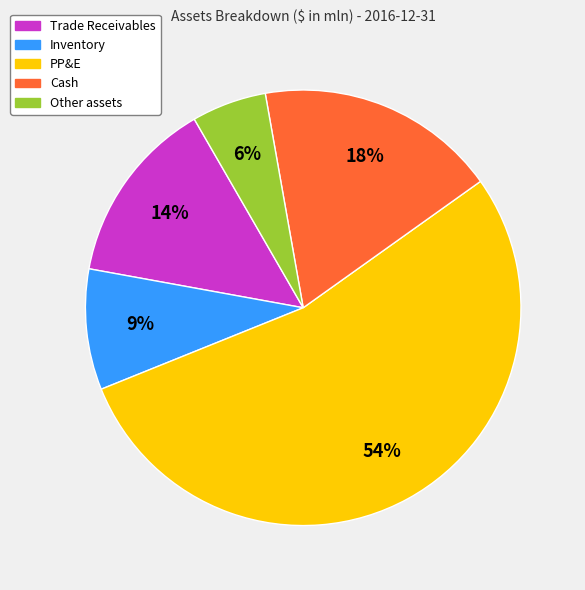

How many segments does this pie chart have?

5